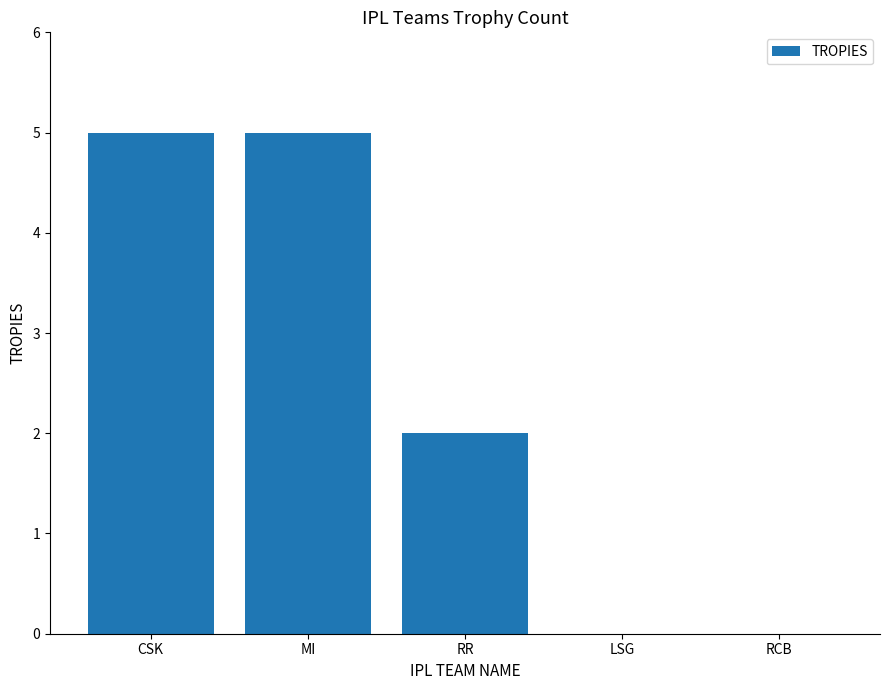

What value does the data have at MI?

5